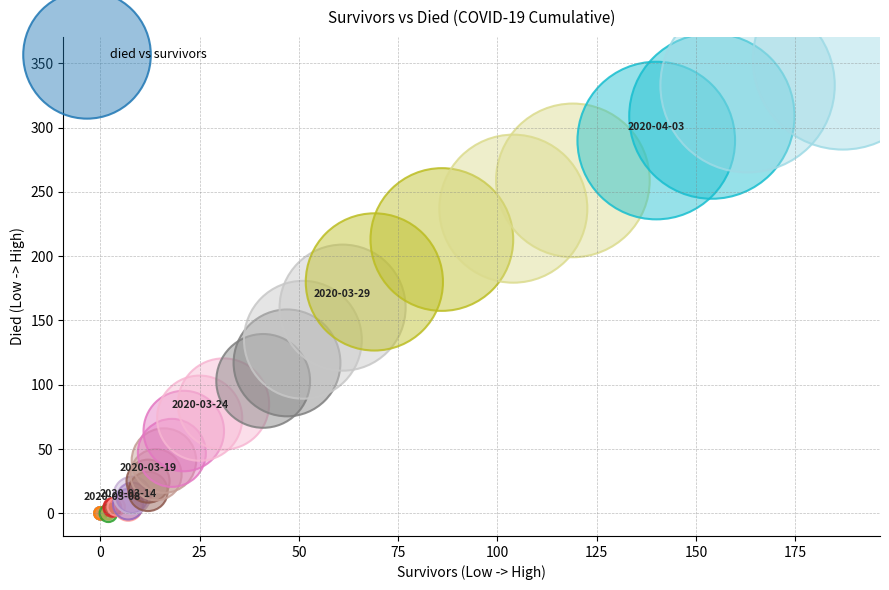

What Y value in the scatter plot is closest to 176?

180